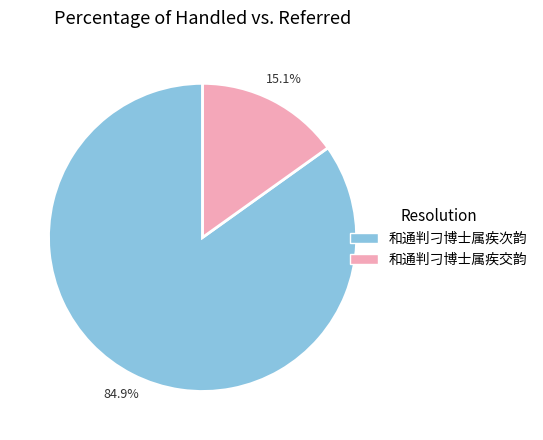

To the nearest percent, what is the difference between the largest and smallest slice percentages?

70%